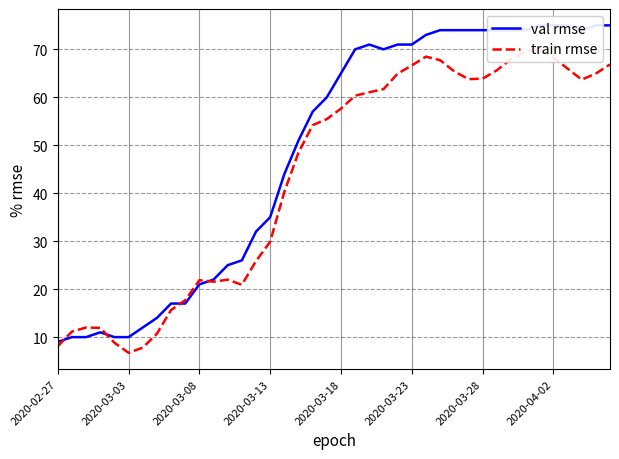

After their last crossing, which series has the higher values: val rmse or train rmse?

val rmse